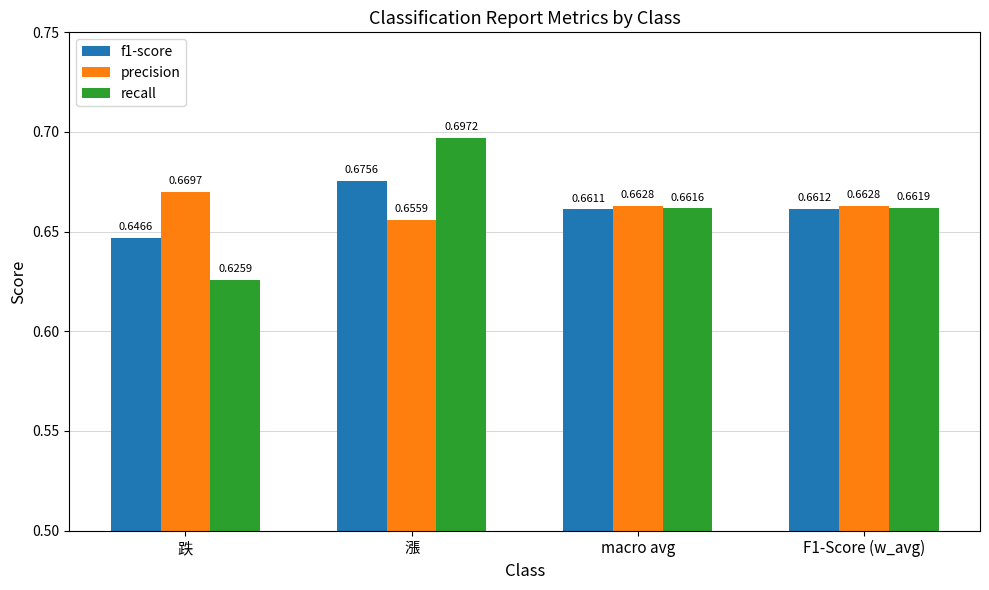

List the series in order of their overall mean, highest first.

precision, recall, f1-score